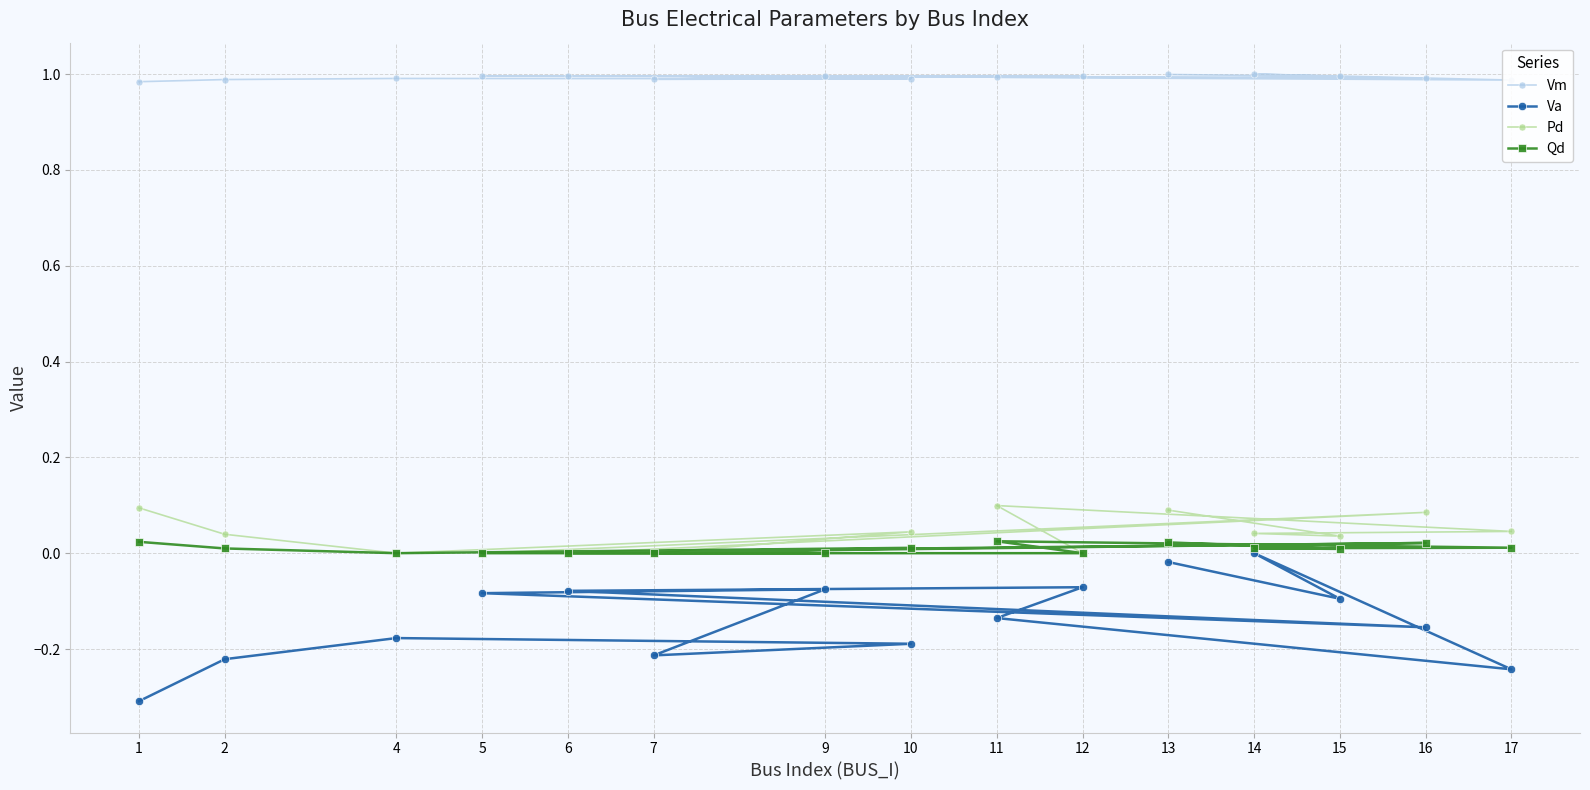

True or false: Pd has more than 2 interior local peaks.

True